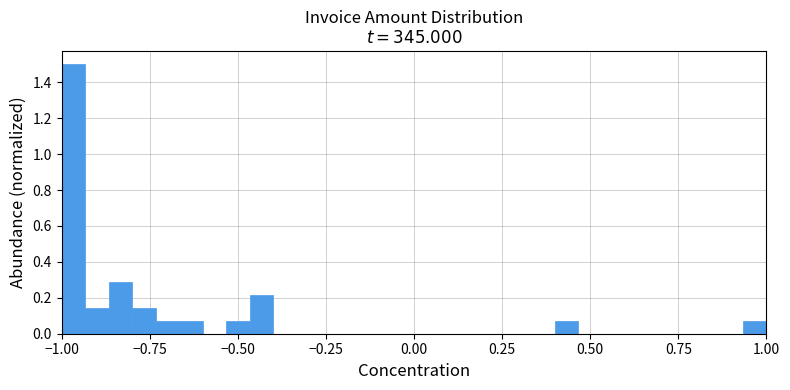

Read against the x-axis, roughly where is the centre of the tallest bar?

-0.95